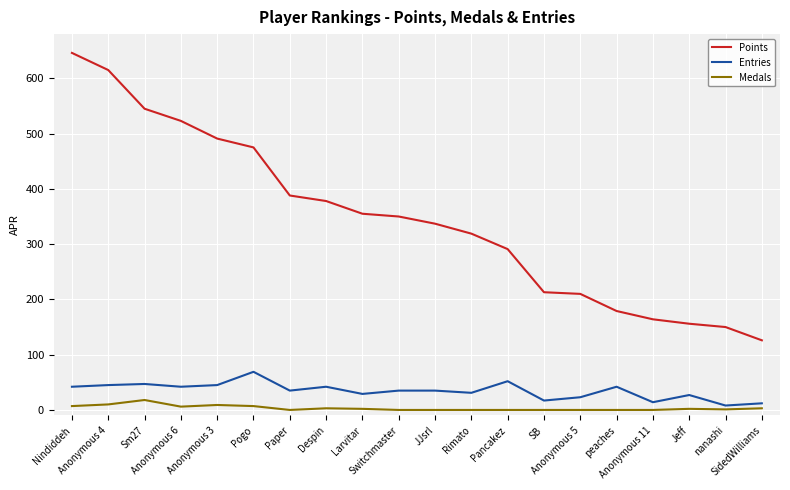

Is it true that Entries equals 35 at JJsrl?

True